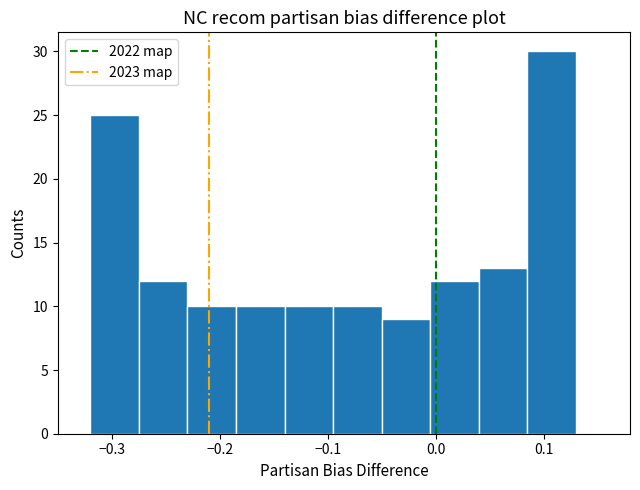

What is the height of the bar covering -0.275 to -0.230 on the x-axis? Neither the bar edges nor the heights are printed on the chart, so give them approximately, as read against the axes.

12